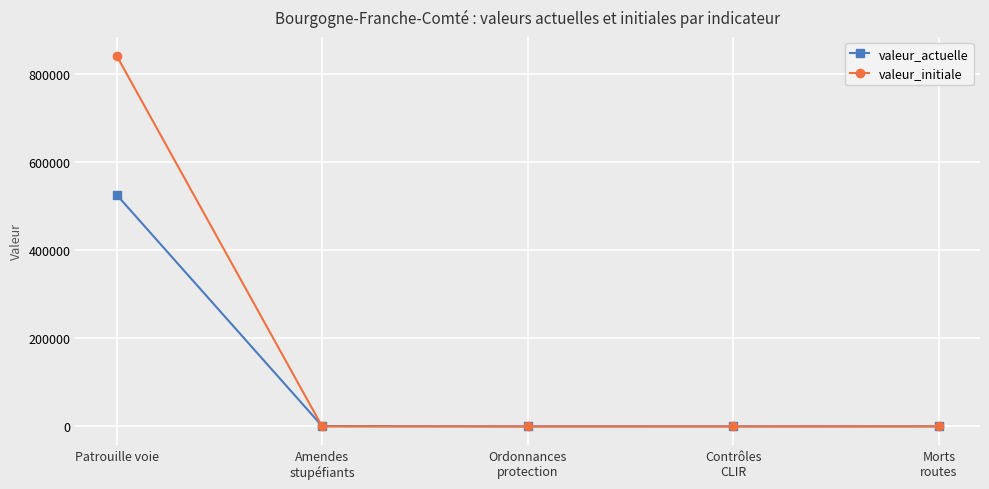

Is it true that valeur_actuelle equals 84 at Ordonnances
protection?

True